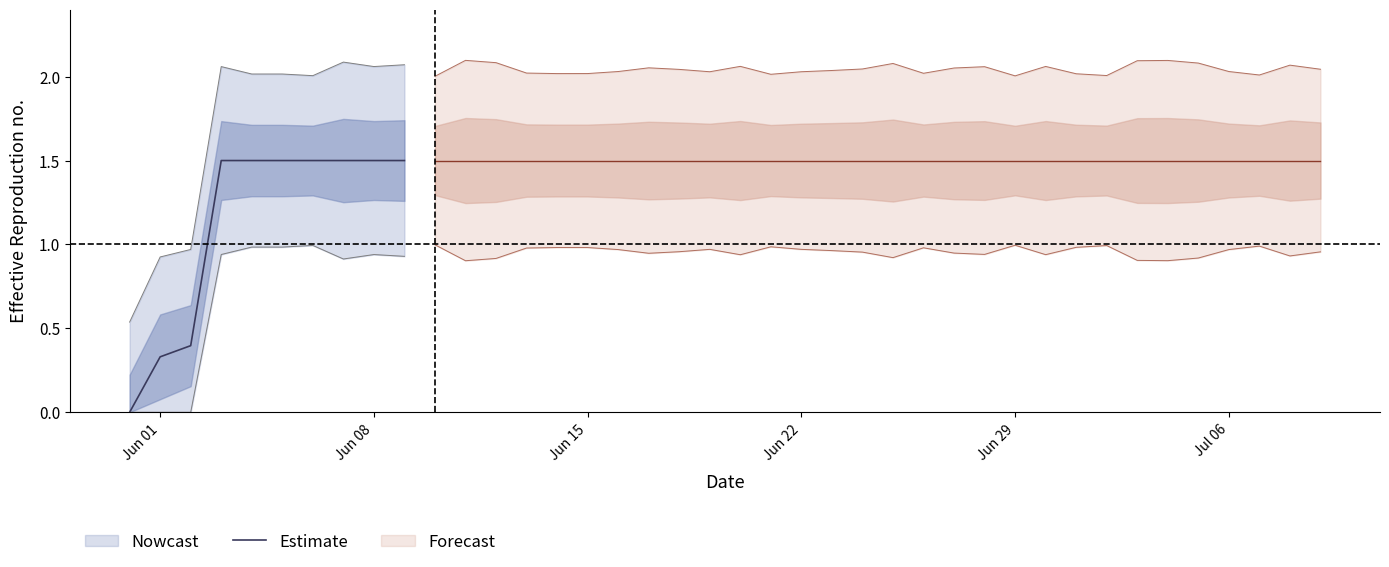

What is the difference between the maximum and second lowest values?

1.2